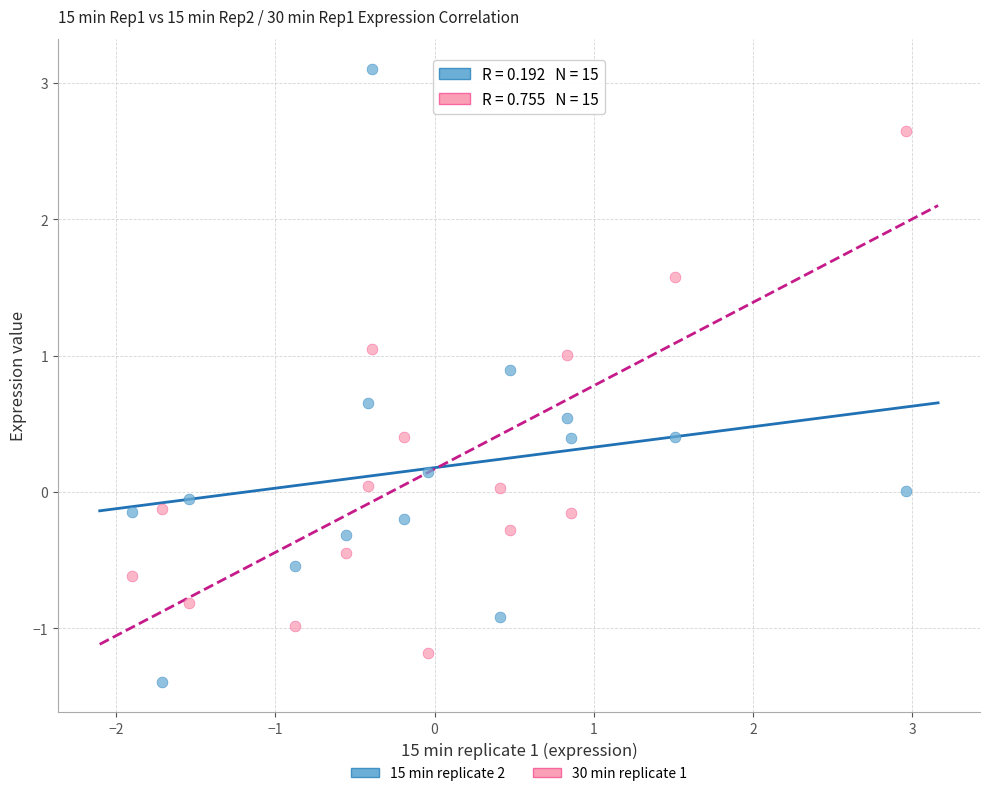

What are all the series names shown in the legend?

15 min replicate 2, 30 min replicate 1